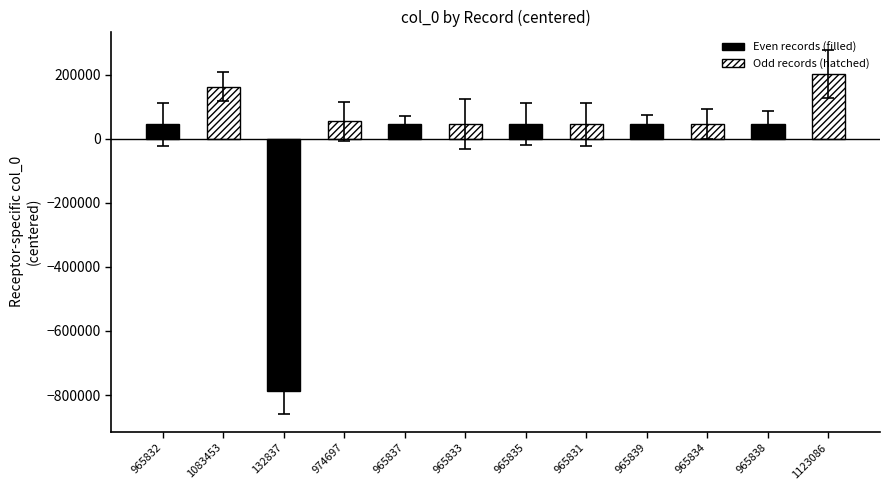

How many negative values are there?

1